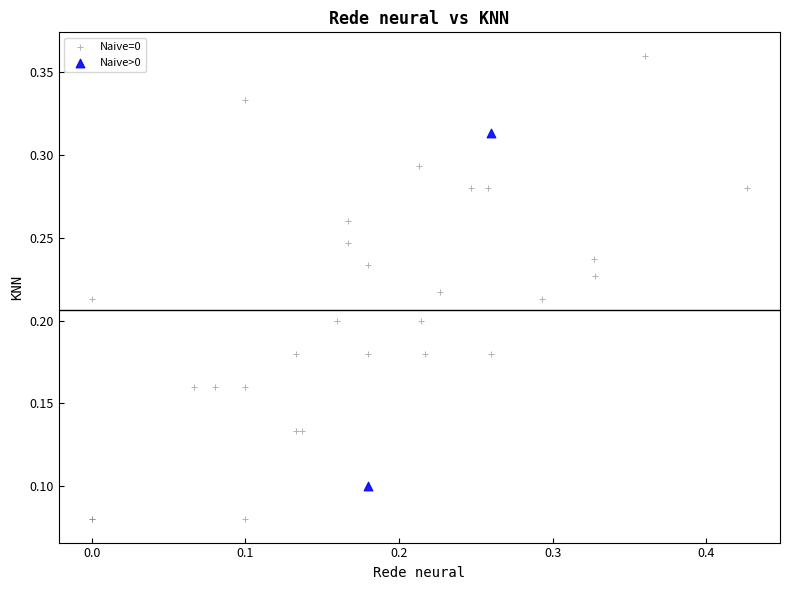

What are all the series names shown in the legend?

Naive=0, Naive>0